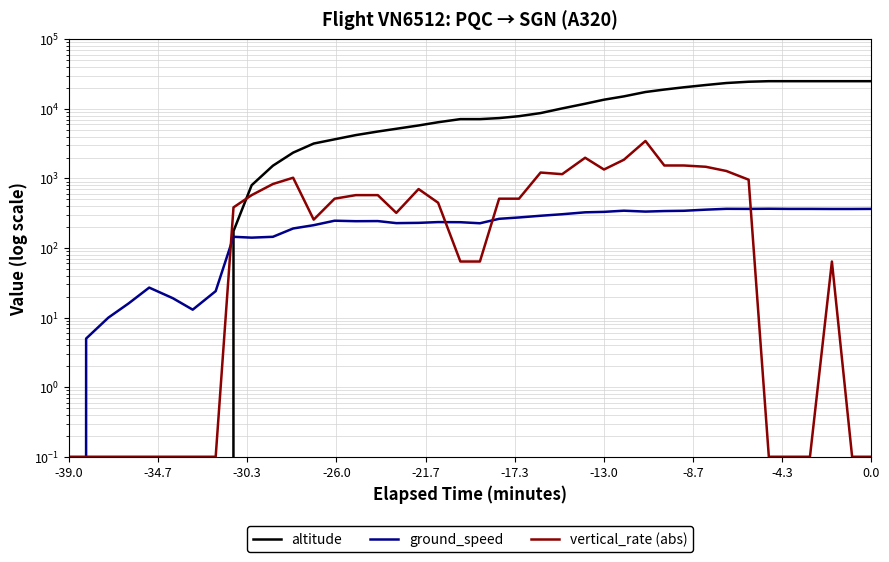

What is the highest value of the ground_speed series?

367.0